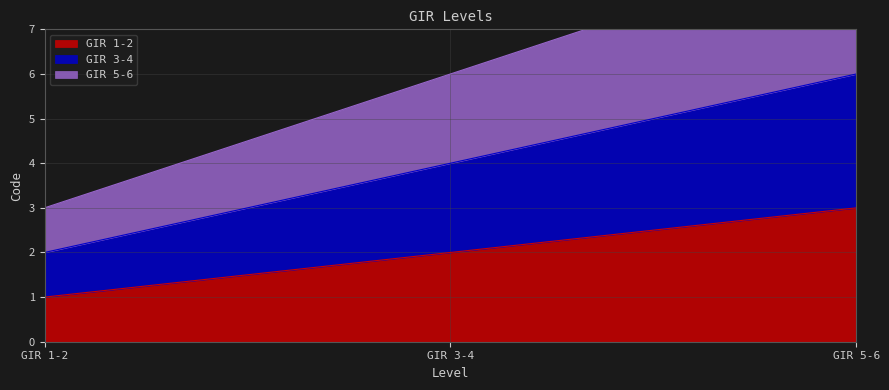

How many lines are shown in the chart?

3